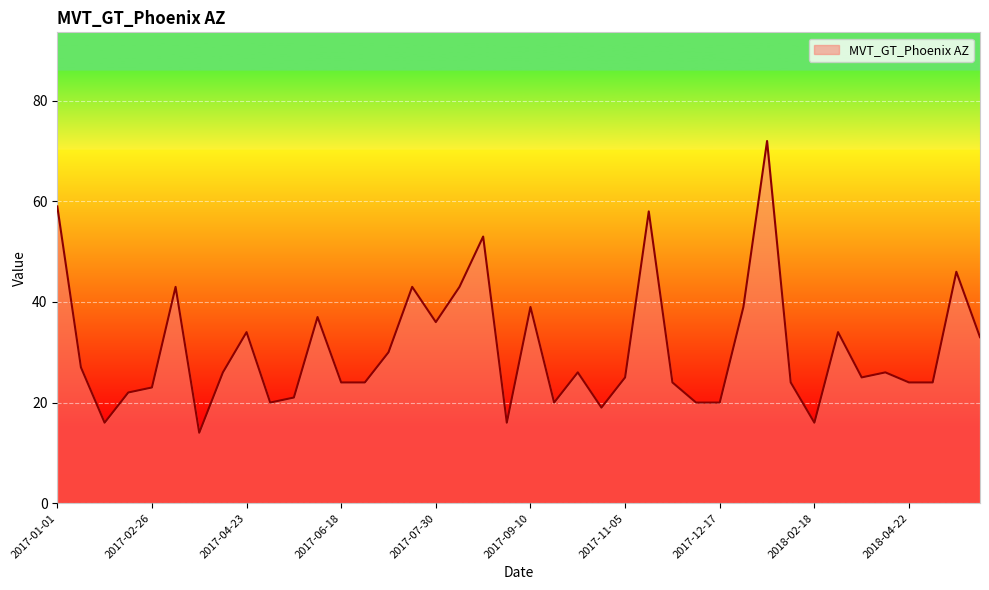

What is the greatest value displayed?

72